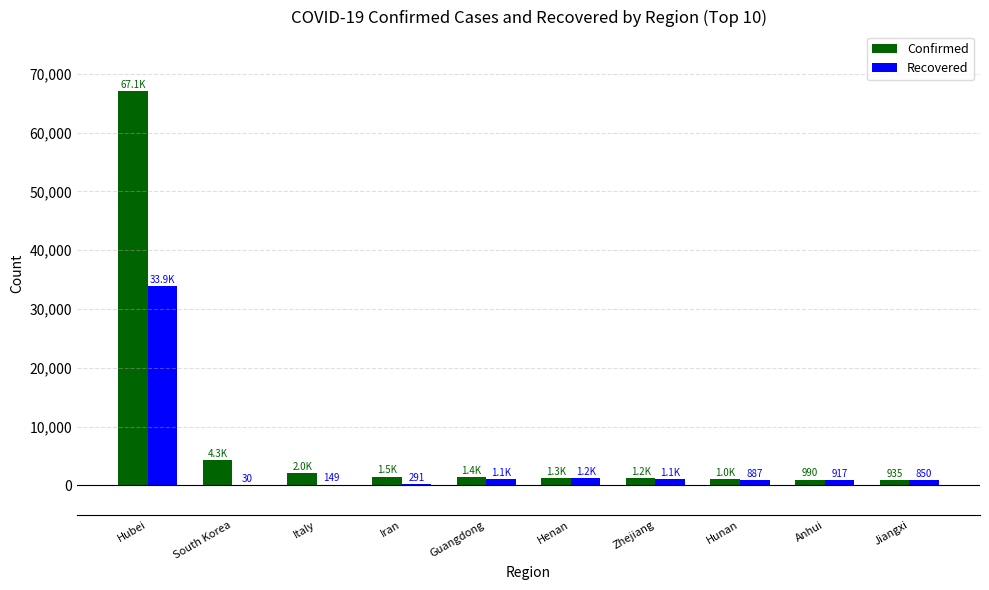

What is the sum of all Confirmed values?

81746